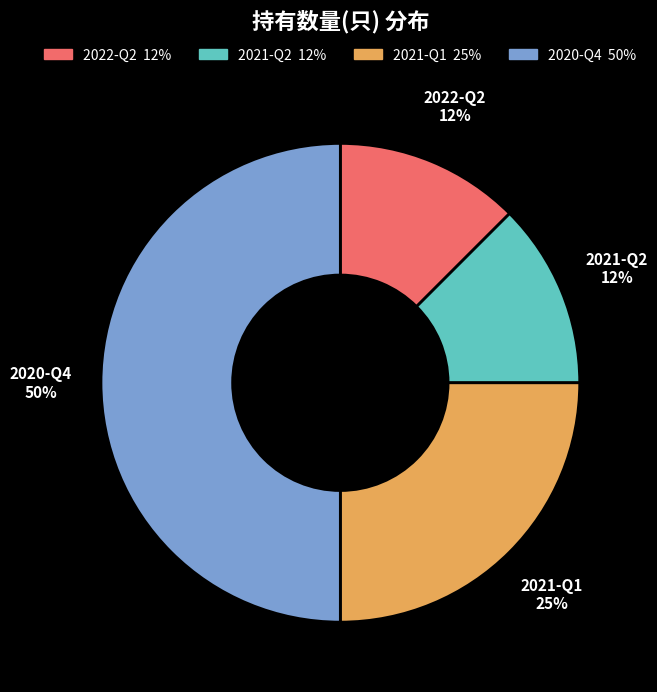

To the nearest percent, what percentage of the pie is 2021-Q1?

25%